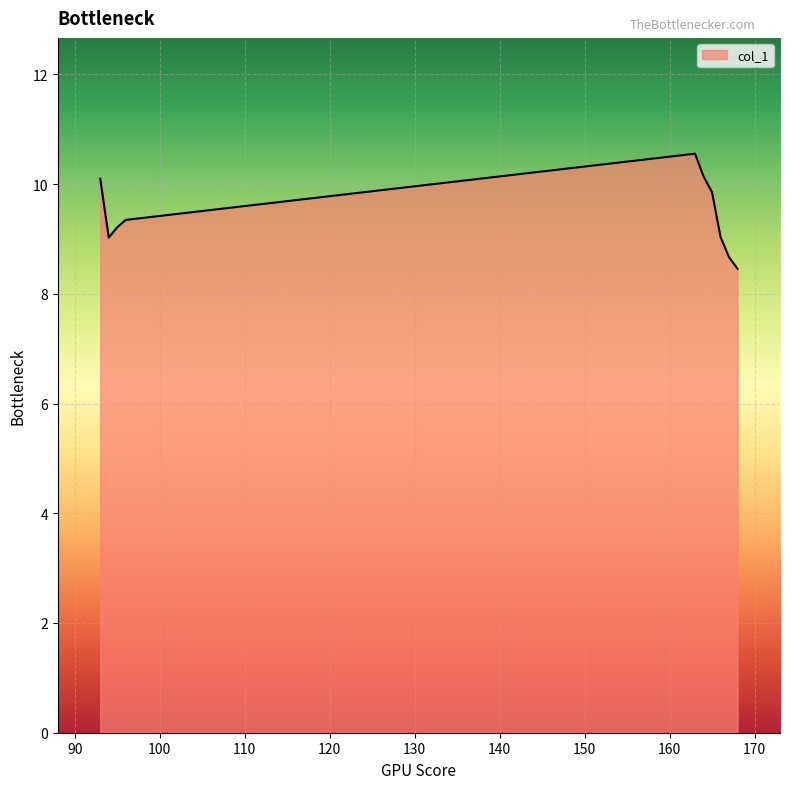

How many lines are shown in the chart?

1